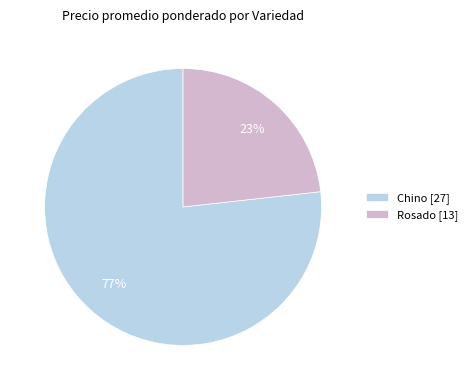

What is the smallest slice in the pie chart?

Rosado [13]